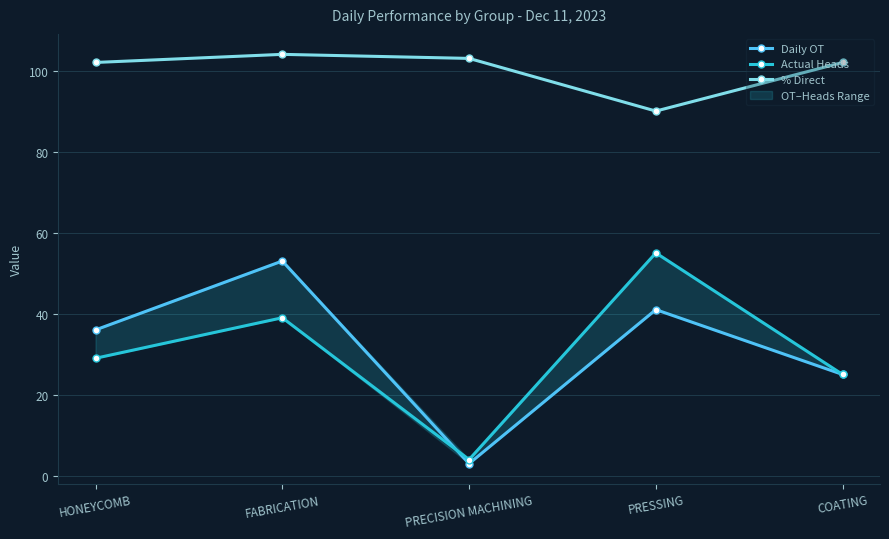

Count the number of categories in the chart.

5